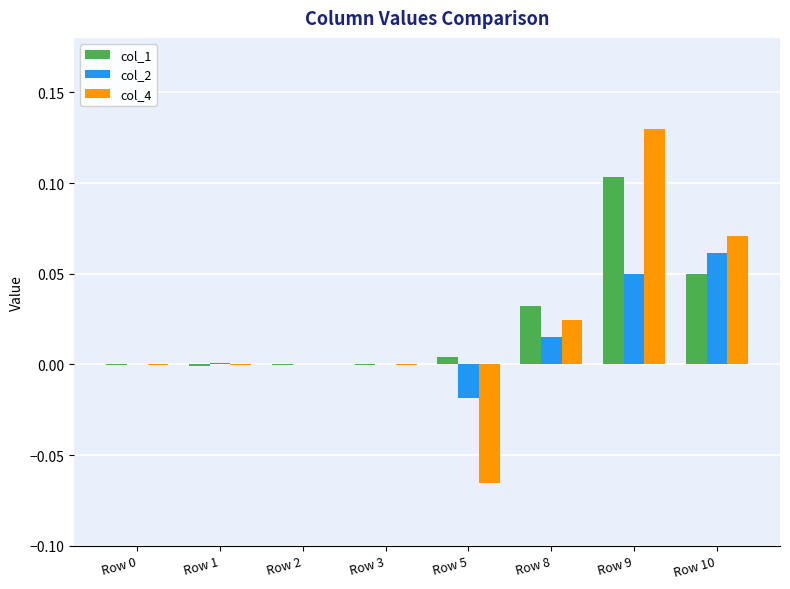

Is the value of col_2 at Row 10 greater than the value of col_1 at Row 9?

No